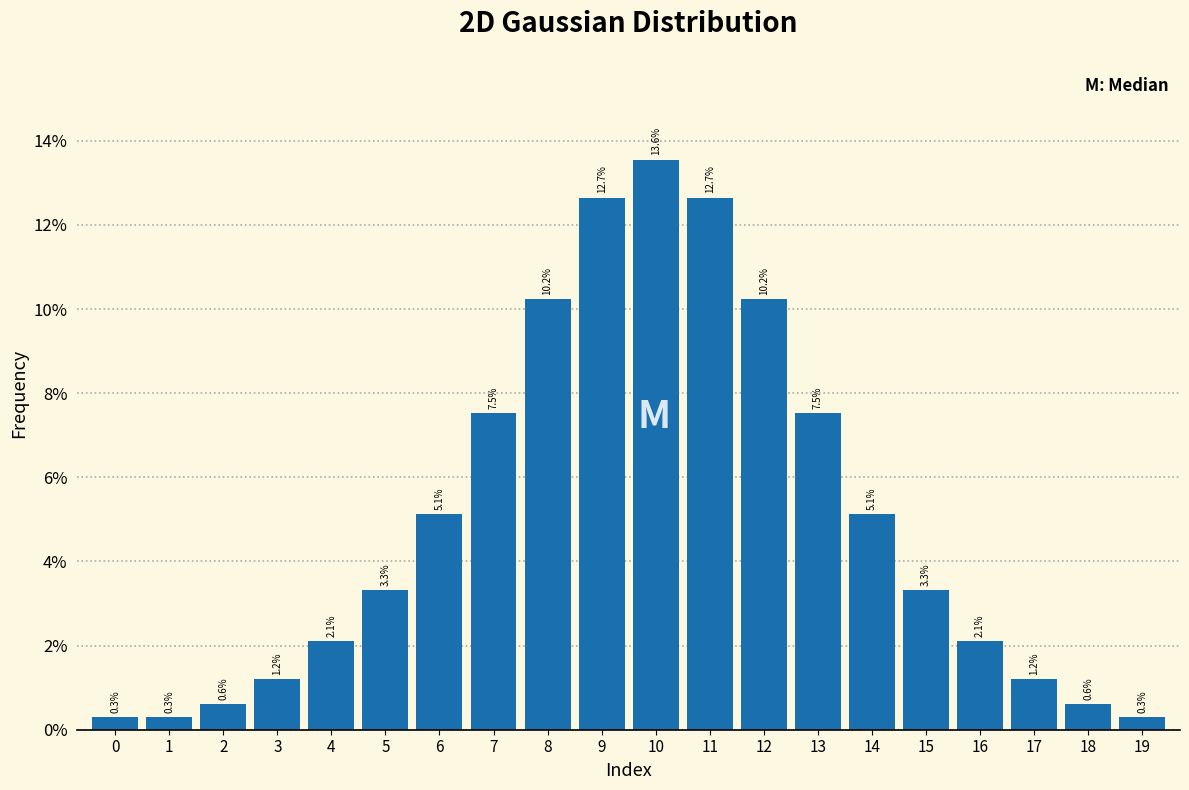

Reading right to left, list all the values displayed in this chart.

19=0.3	18=0.6	17=1.2	16=2.1	15=3.3	14=5.1	13=7.5	12=10.2	11=12.7	10=13.6	9=12.7	8=10.2	7=7.5	6=5.1	5=3.3	4=2.1	3=1.2	2=0.6	1=0.3	0=0.3